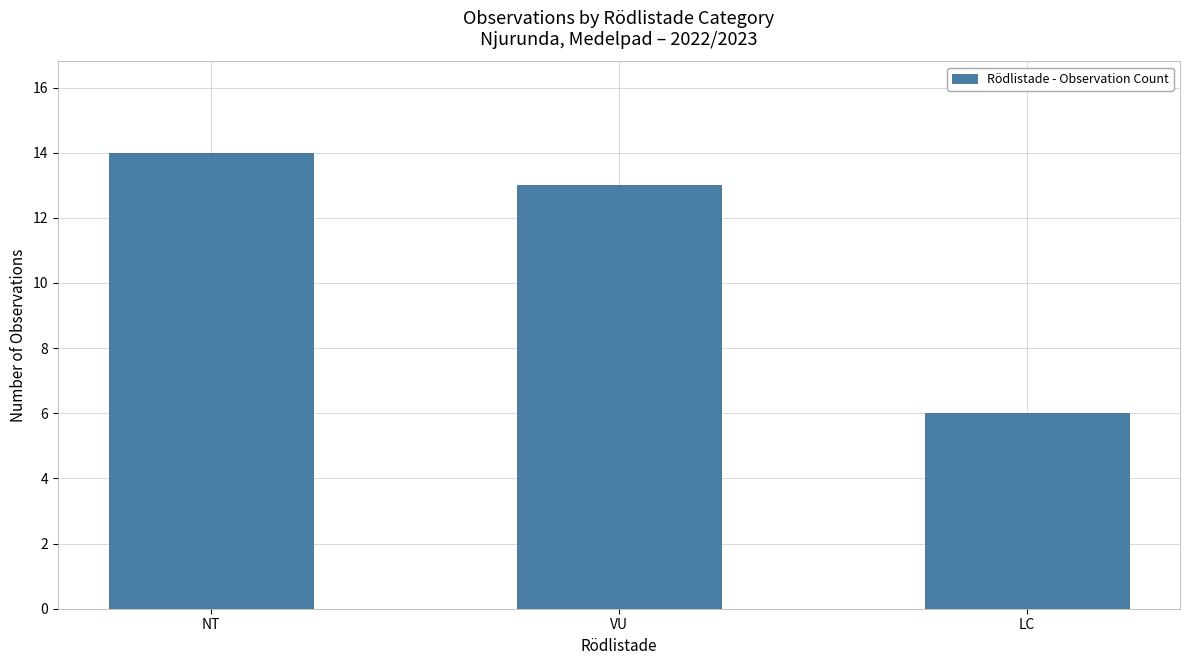

Approximately how many times larger is the value at NT compared to LC?

2.3